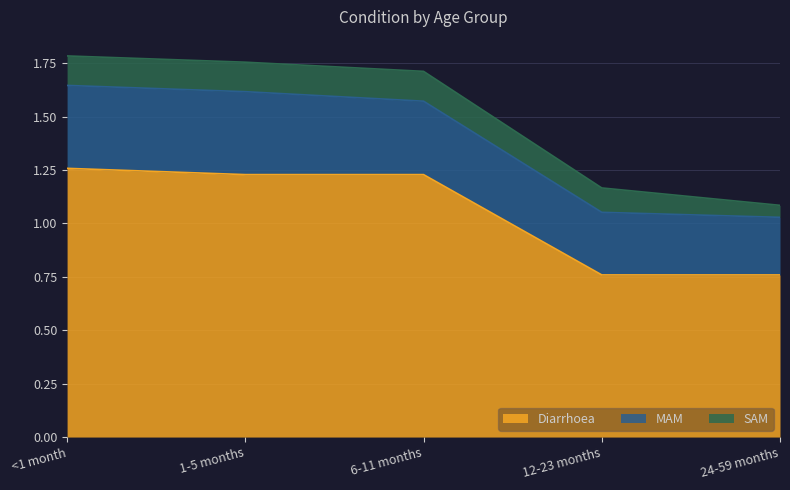

At which label does 24-59 months reach its minimum?

SAM